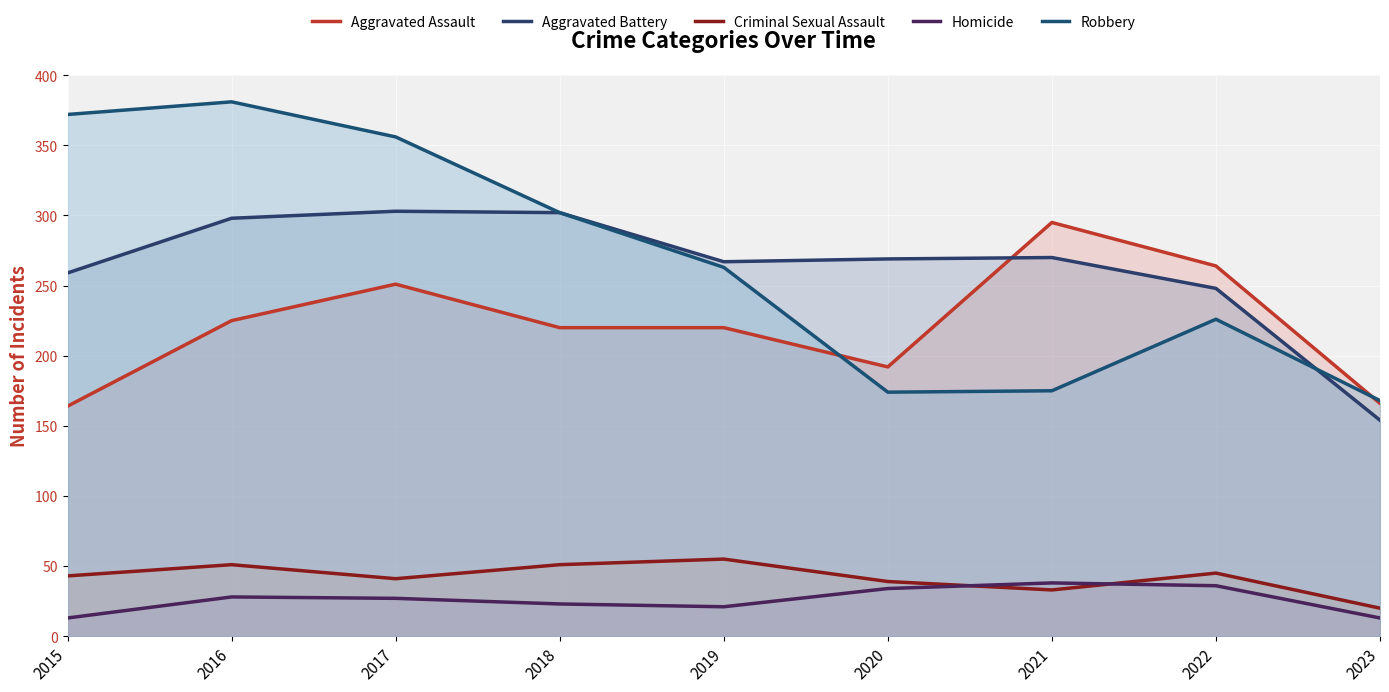

Reading left to right, transcribe all the data shown in this chart.

Aggravated Assault: 164	225	251	220	220	192	295	264	166
Aggravated Battery: 259	298	303	302	267	269	270	248	154
Criminal Sexual Assault: 43	51	41	51	55	39	33	45	20
Homicide: 13	28	27	23	21	34	38	36	13
Robbery: 372	381	356	302	263	174	175	226	168